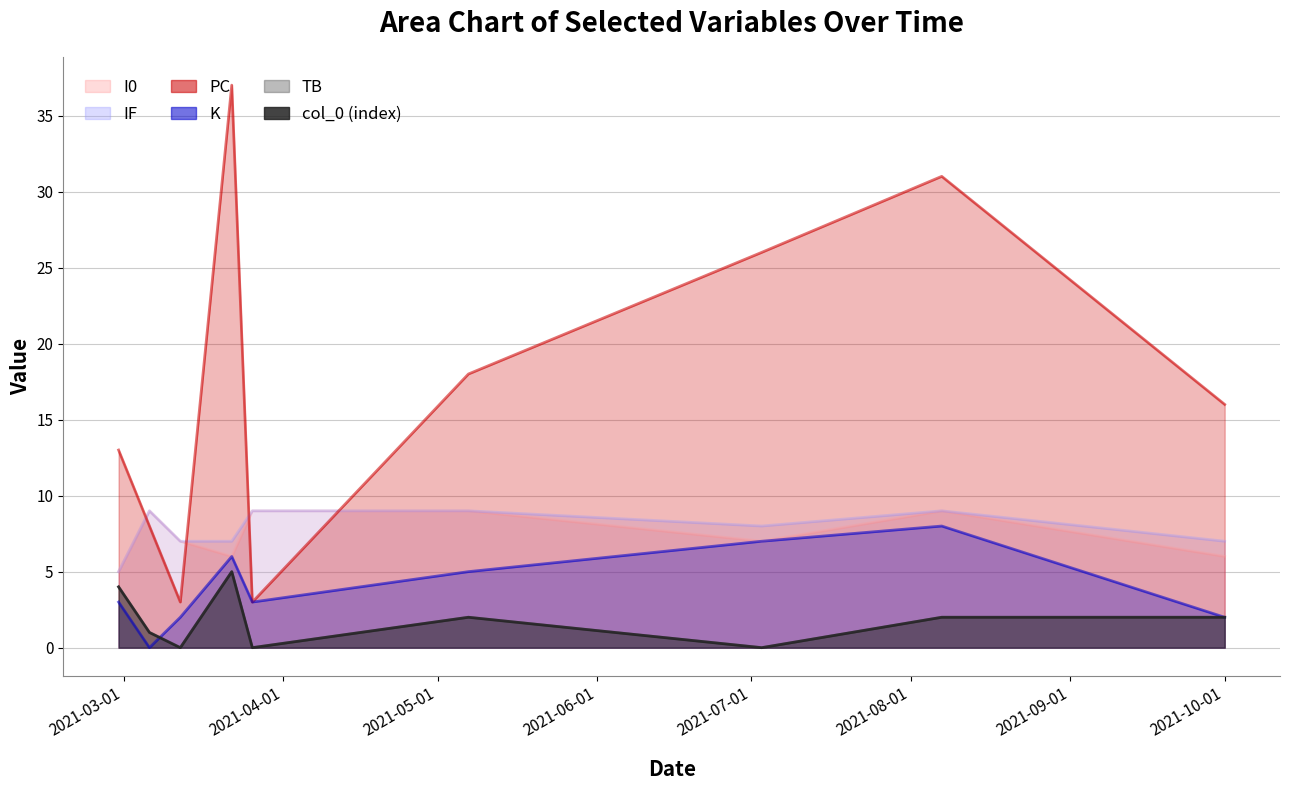

At which category is the sum across all series the highest?

2021-03-22